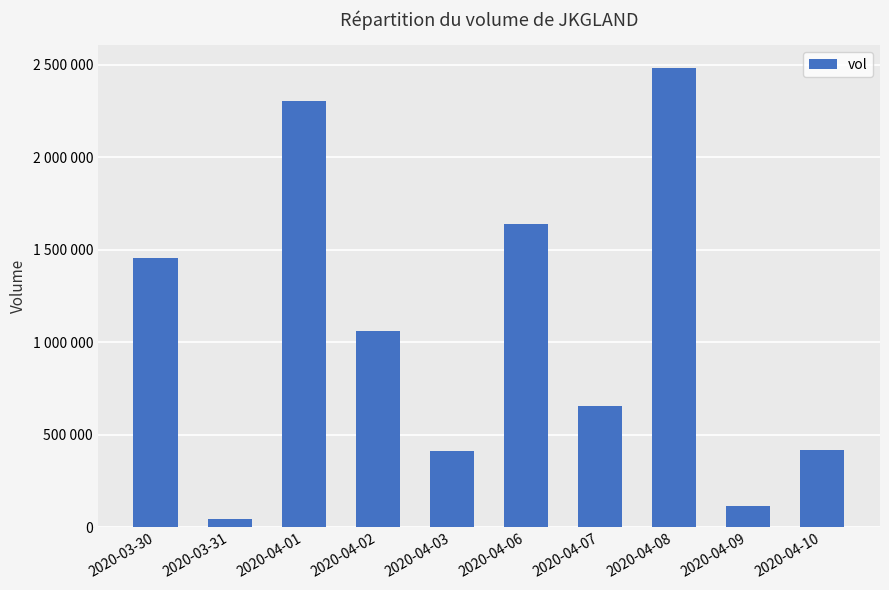

Does the chart contain any negative values?

No